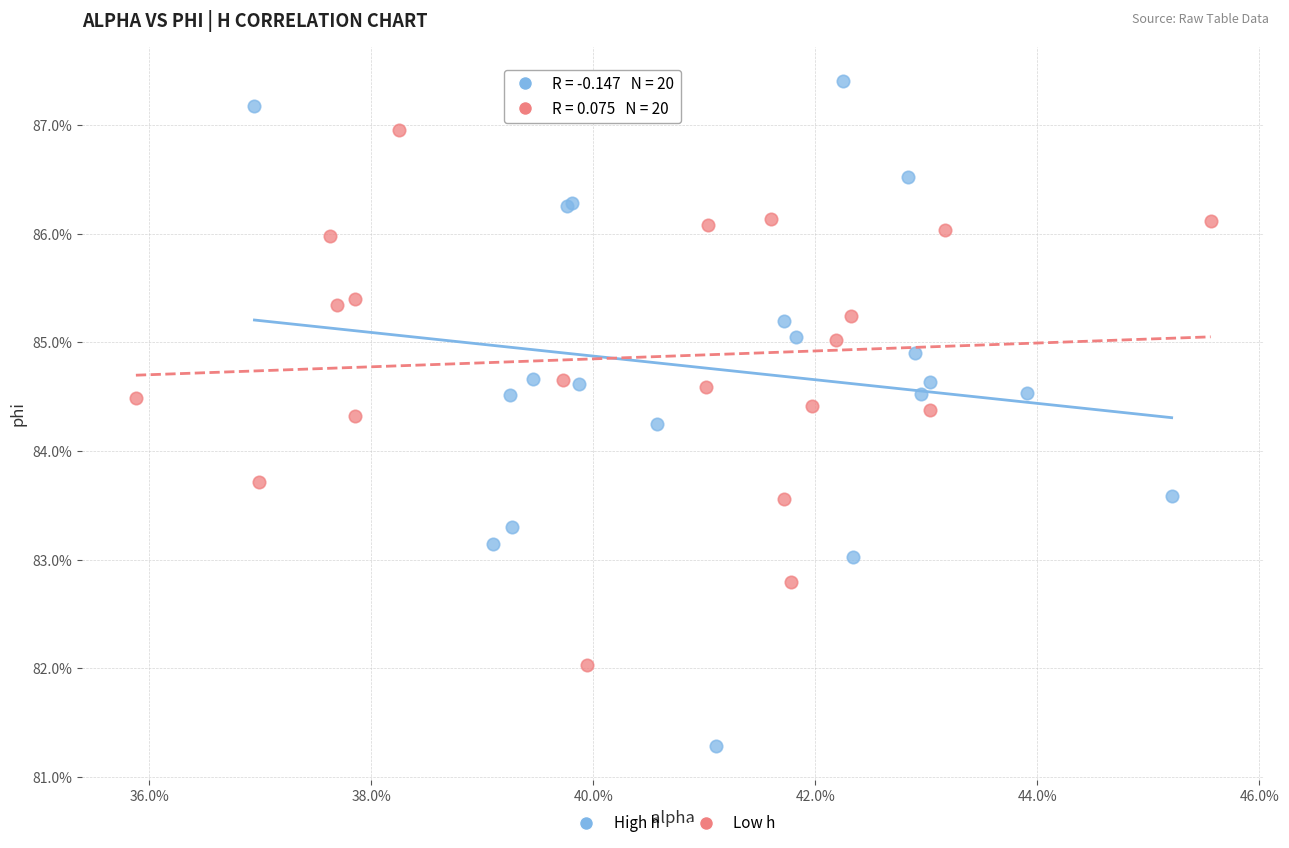

What are all the series names shown in the legend?

High h, Low h